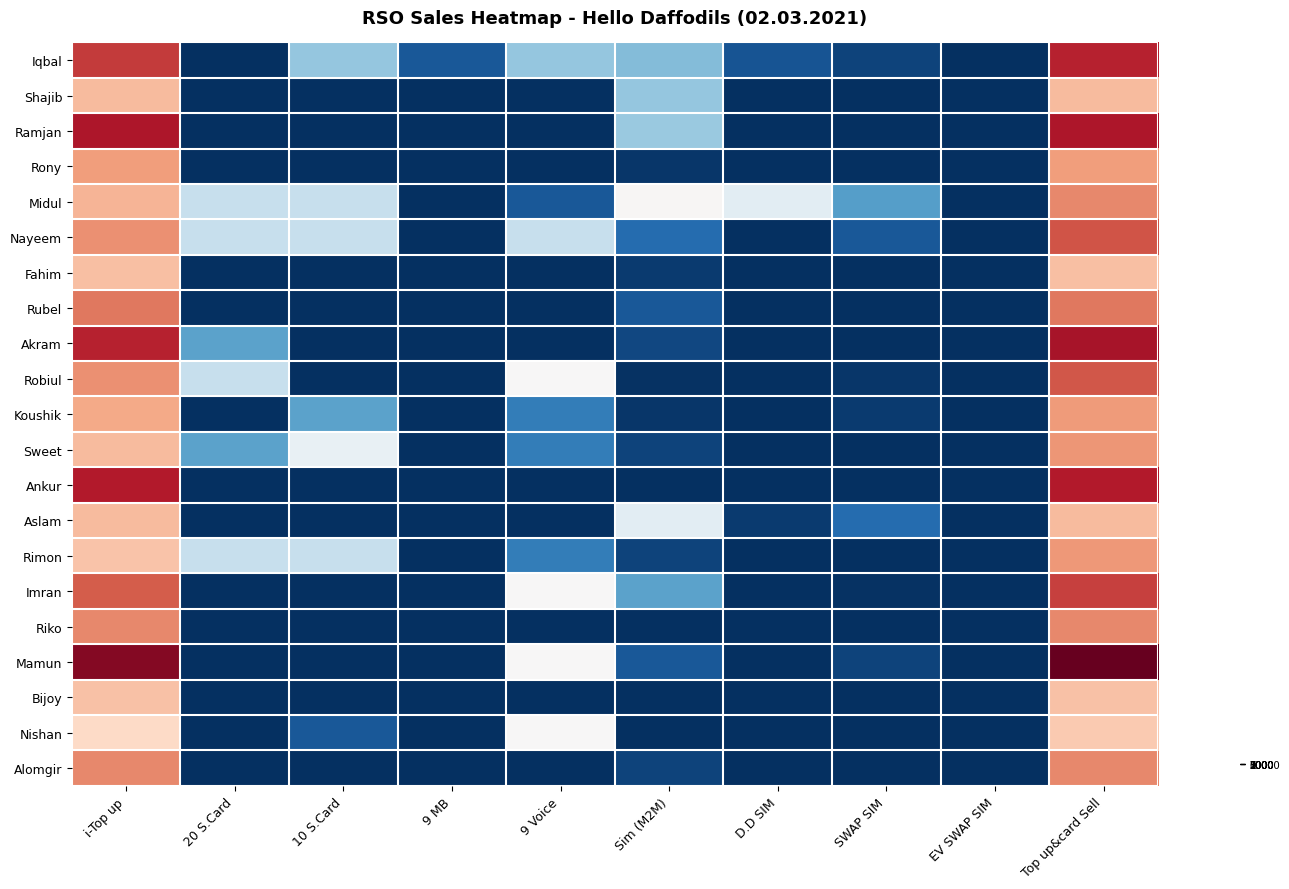

Reading right to left, extract all data points from this chart.

Iqbal: Top up&card Sell=8867	EV SWAP SIM=0	SWAP SIM=5	D.D SIM=9	Sim (M2M)=37	9 Voice=40	9 MB=10	10 S.Card=40	20 S.Card=0	i-Top up=8017
Shajib: Top up&card Sell=3702	EV SWAP SIM=0	SWAP SIM=0	D.D SIM=0	Sim (M2M)=40	9 Voice=0	9 MB=0	10 S.Card=0	20 S.Card=0	i-Top up=3702
Ramjan: Top up&card Sell=9344	EV SWAP SIM=0	SWAP SIM=0	D.D SIM=0	Sim (M2M)=41	9 Voice=0	9 MB=0	10 S.Card=0	20 S.Card=0	i-Top up=9344
Rony: Top up&card Sell=4834	EV SWAP SIM=0	SWAP SIM=0	D.D SIM=0	Sim (M2M)=2	9 Voice=0	9 MB=0	10 S.Card=0	20 S.Card=0	i-Top up=4834
Midul: Top up&card Sell=5536	EV SWAP SIM=0	SWAP SIM=29	D.D SIM=58	Sim (M2M)=191	9 Voice=10	9 MB=0	10 S.Card=50	20 S.Card=50	i-Top up=3946
Nayeem: Top up&card Sell=7208	EV SWAP SIM=0	SWAP SIM=10	D.D SIM=0	Sim (M2M)=15	9 Voice=50	9 MB=0	10 S.Card=50	20 S.Card=50	i-Top up=5258
Fahim: Top up&card Sell=3503	EV SWAP SIM=0	SWAP SIM=0	D.D SIM=0	Sim (M2M)=3	9 Voice=0	9 MB=0	10 S.Card=0	20 S.Card=0	i-Top up=3503
Rubel: Top up&card Sell=6076	EV SWAP SIM=0	SWAP SIM=0	D.D SIM=0	Sim (M2M)=10	9 Voice=0	9 MB=0	10 S.Card=0	20 S.Card=0	i-Top up=6076
Akram: Top up&card Sell=9460	EV SWAP SIM=0	SWAP SIM=0	D.D SIM=0	Sim (M2M)=6	9 Voice=0	9 MB=0	10 S.Card=0	20 S.Card=30	i-Top up=8860
Robiul: Top up&card Sell=7142	EV SWAP SIM=0	SWAP SIM=2	D.D SIM=0	Sim (M2M)=1	9 Voice=100	9 MB=0	10 S.Card=0	20 S.Card=50	i-Top up=5242
Koushik: Top up&card Sell=4899	EV SWAP SIM=0	SWAP SIM=3	D.D SIM=0	Sim (M2M)=2	9 Voice=20	9 MB=0	10 S.Card=30	20 S.Card=0	i-Top up=4419
Sweet: Top up&card Sell=5085	EV SWAP SIM=0	SWAP SIM=0	D.D SIM=0	Sim (M2M)=5	9 Voice=20	9 MB=0	10 S.Card=60	20 S.Card=30	i-Top up=3705
Ankur: Top up&card Sell=9149	EV SWAP SIM=0	SWAP SIM=0	D.D SIM=0	Sim (M2M)=0	9 Voice=0	9 MB=0	10 S.Card=0	20 S.Card=0	i-Top up=9149
Aslam: Top up&card Sell=3703	EV SWAP SIM=0	SWAP SIM=15	D.D SIM=3	Sim (M2M)=58	9 Voice=0	9 MB=0	10 S.Card=0	20 S.Card=0	i-Top up=3703
Rimon: Top up&card Sell=4996	EV SWAP SIM=0	SWAP SIM=0	D.D SIM=0	Sim (M2M)=5	9 Voice=20	9 MB=0	10 S.Card=50	20 S.Card=50	i-Top up=3316
Imran: Top up&card Sell=7900	EV SWAP SIM=0	SWAP SIM=1	D.D SIM=0	Sim (M2M)=30	9 Voice=100	9 MB=0	10 S.Card=0	20 S.Card=0	i-Top up=7000
Riko: Top up&card Sell=5527	EV SWAP SIM=0	SWAP SIM=0	D.D SIM=0	Sim (M2M)=0	9 Voice=0	9 MB=0	10 S.Card=0	20 S.Card=0	i-Top up=5527
Mamun: Top up&card Sell=11488	EV SWAP SIM=0	SWAP SIM=5	D.D SIM=0	Sim (M2M)=10	9 Voice=100	9 MB=0	10 S.Card=0	20 S.Card=0	i-Top up=10588
Bijoy: Top up&card Sell=3396	EV SWAP SIM=0	SWAP SIM=0	D.D SIM=0	Sim (M2M)=0	9 Voice=0	9 MB=0	10 S.Card=0	20 S.Card=0	i-Top up=3396
Nishan: Top up&card Sell=3095	EV SWAP SIM=0	SWAP SIM=0	D.D SIM=0	Sim (M2M)=0	9 Voice=70	9 MB=0	10 S.Card=10	20 S.Card=0	i-Top up=2365
Alomgir: Top up&card Sell=5550	EV SWAP SIM=0	SWAP SIM=0	D.D SIM=0	Sim (M2M)=5	9 Voice=0	9 MB=0	10 S.Card=0	20 S.Card=0	i-Top up=5550